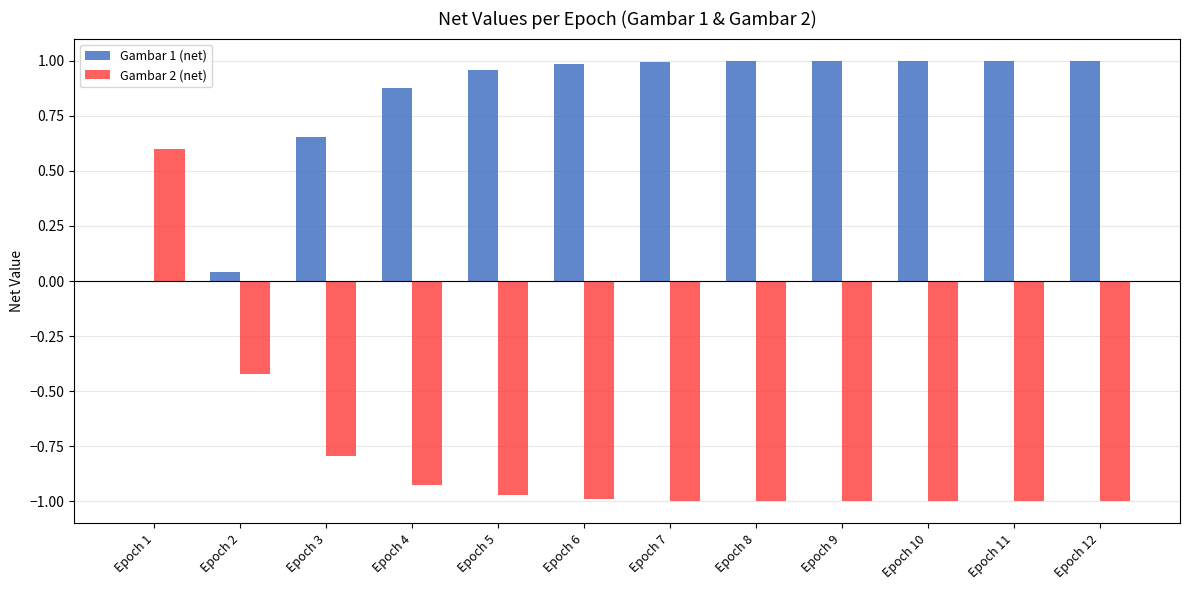

Is it true that Gambar 2 (net) equals -1.0 at Epoch 12?

True